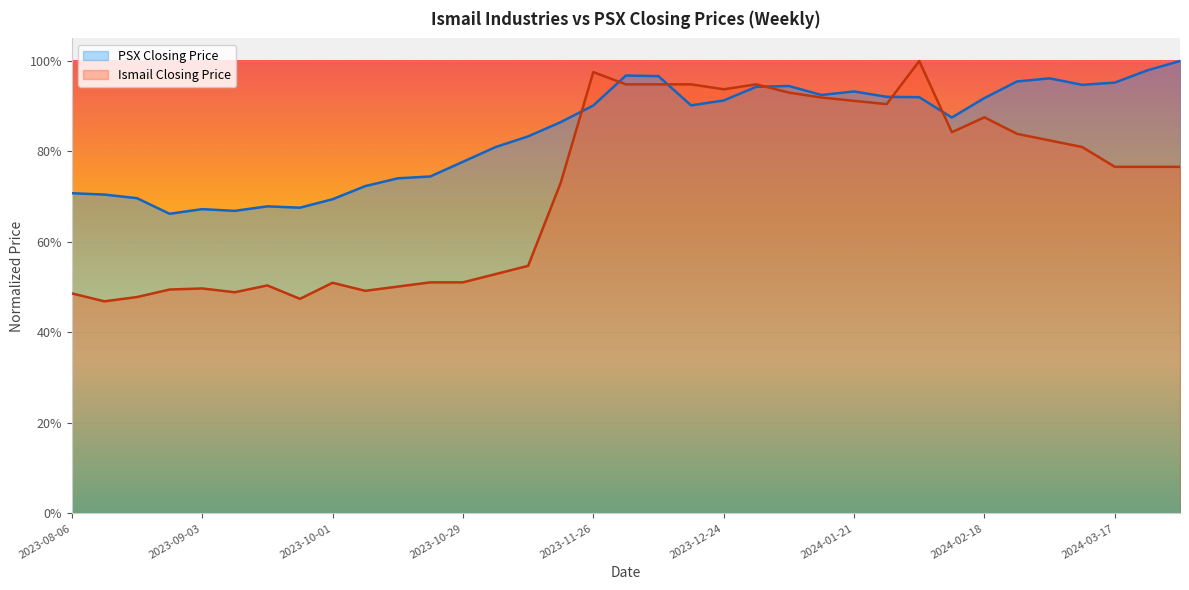

Rank the series by their average value, from lowest to highest.

Ismail Closing Price, PSX Closing Price